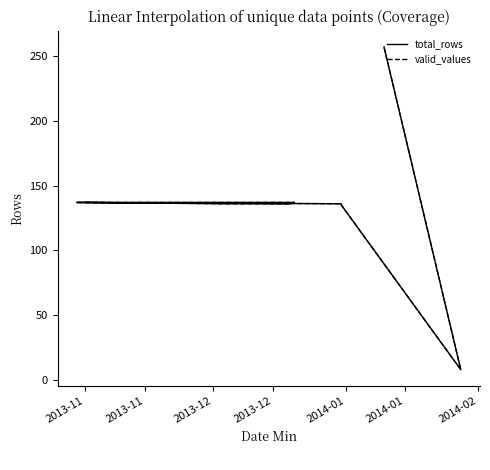

True or false: valid_values and total_rows cross at least once.

False